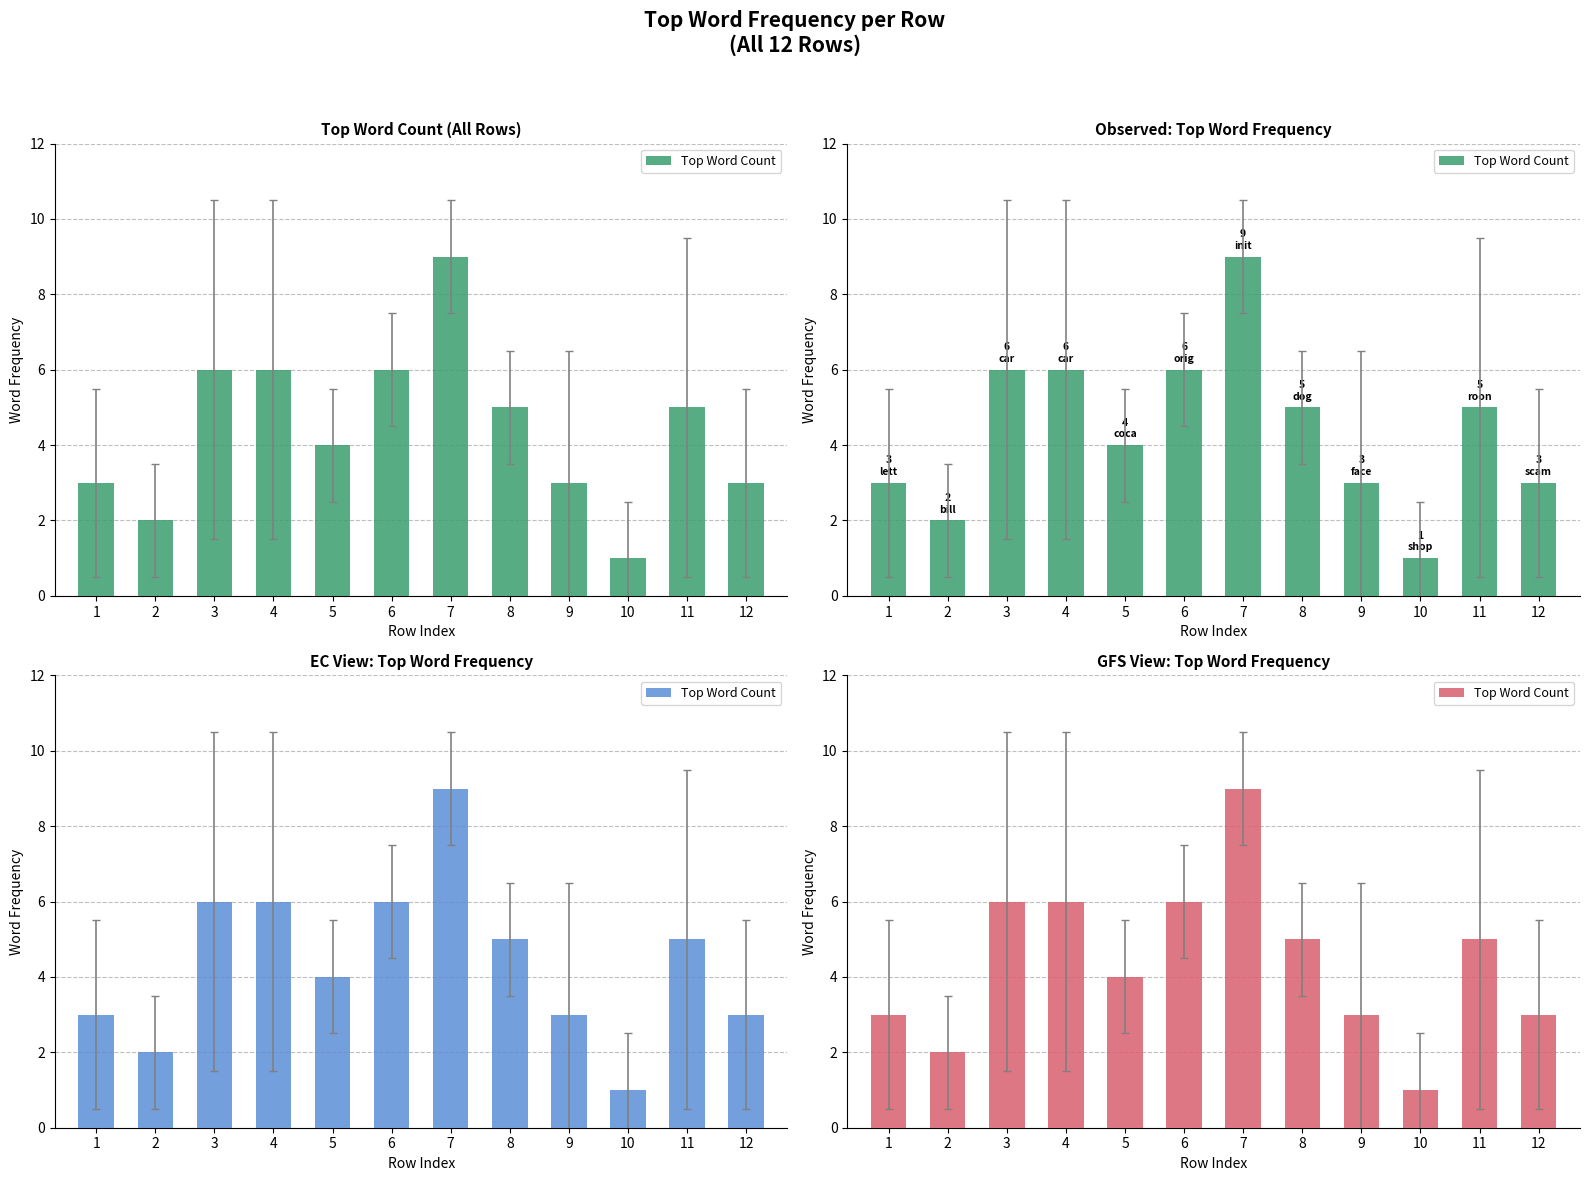

What is the sum of the values at 8 and 3?

11